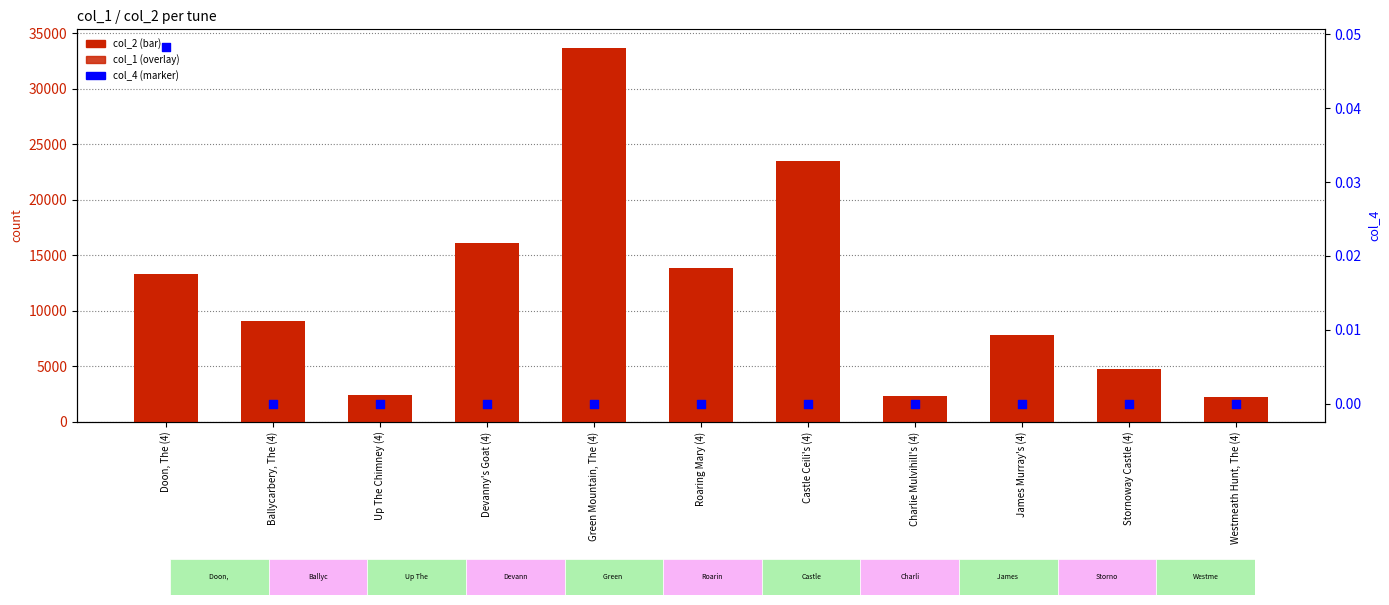

At how many categories does at least one series exceed 12275?

5